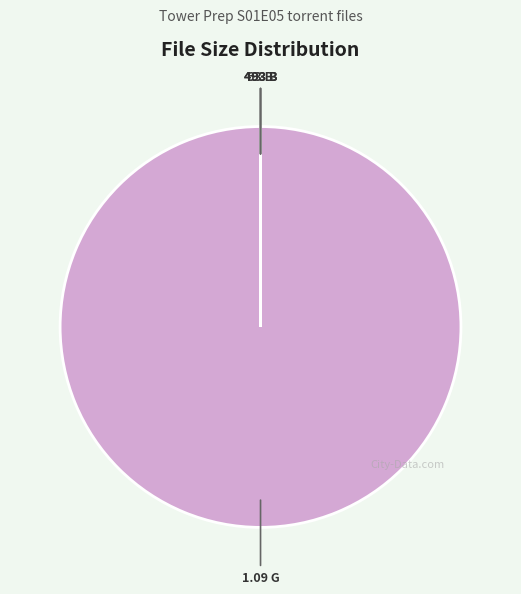

Is there any slice that represents more than half of the pie?

Yes